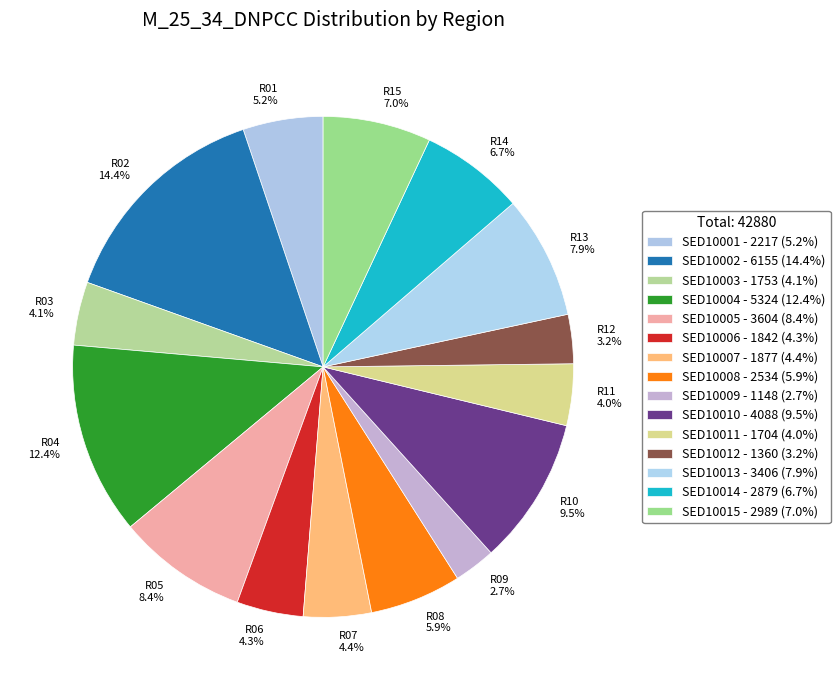

Does any single category account for the majority?

No